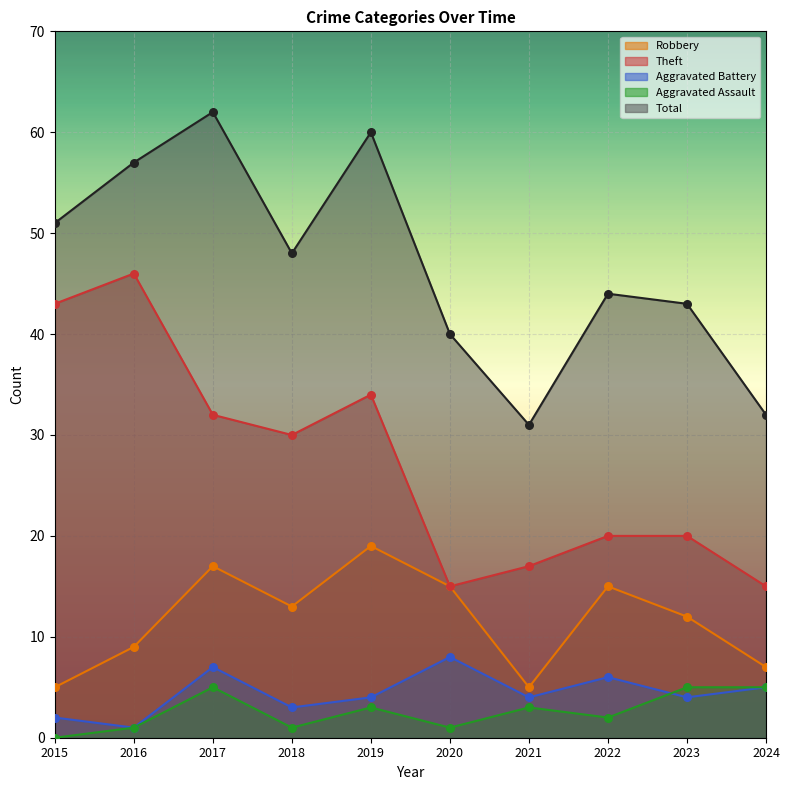

Which series has the largest total across all categories?

Total